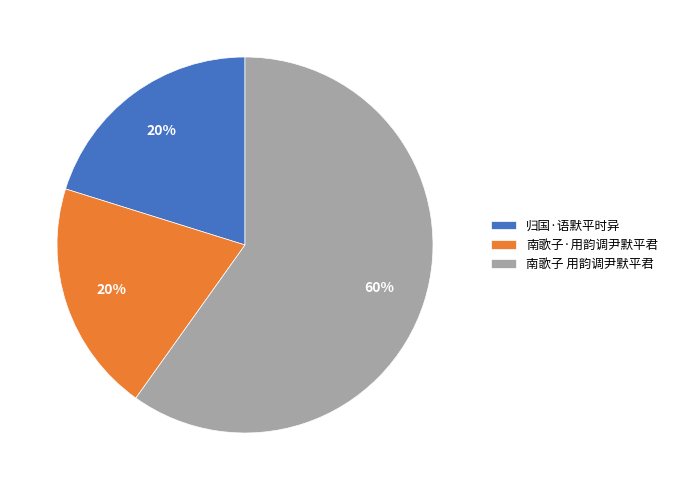

What is the largest slice in the pie chart?

南歌子 用韵调尹默平君